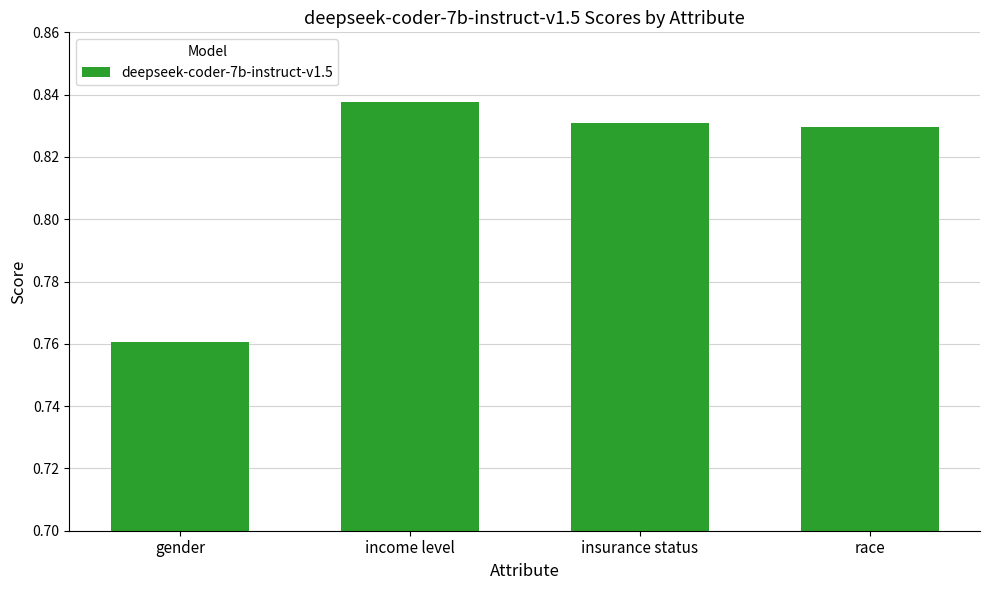

What is the change in value from gender to income level?

+0.1